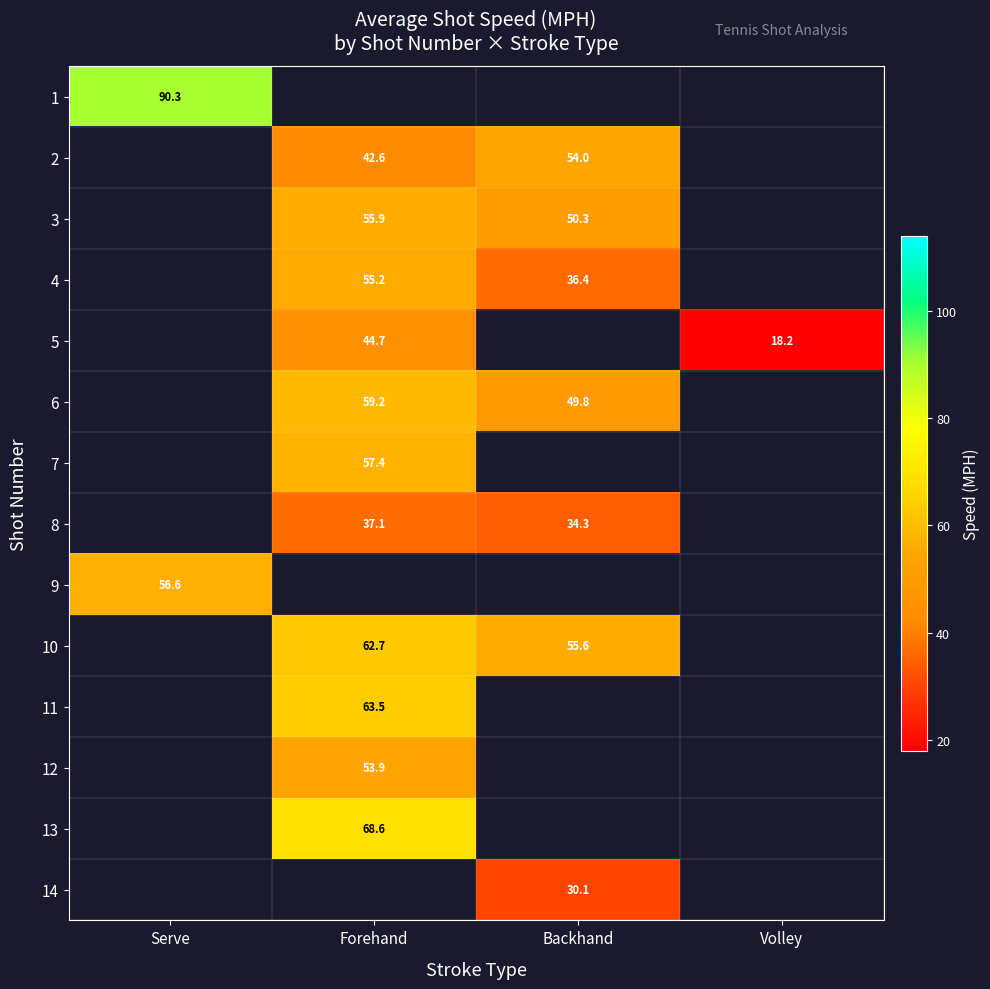

What is the total value across all series at Volley?

18.2